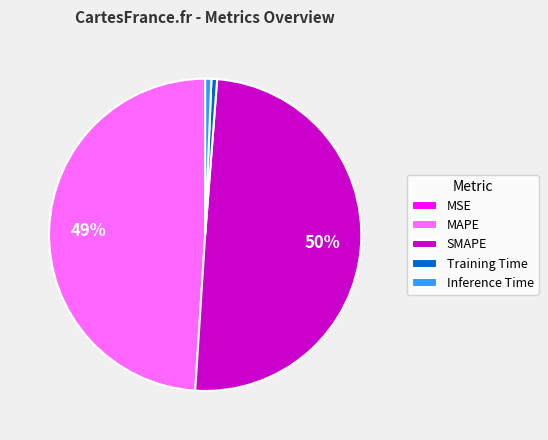

Combined, do SMAPE and MAPE account for over 50%?

Yes